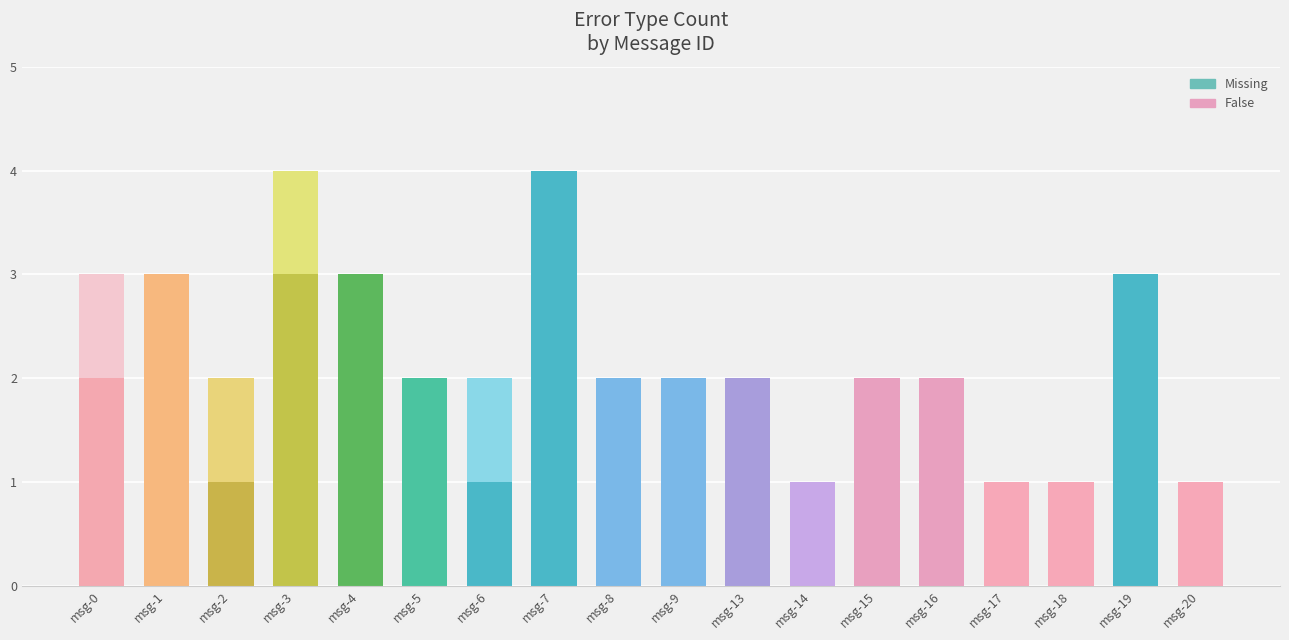

Which series has the largest total across all categories?

Missing